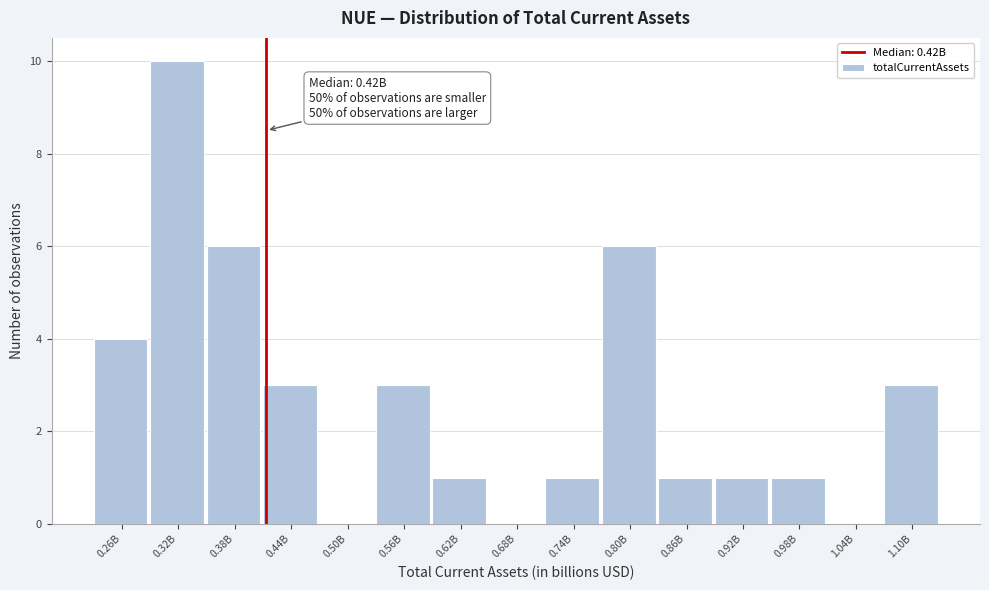

Reading left to right, list all the values displayed in this chart.

0.26B=4	0.32B=10	0.38B=6	0.44B=3	0.50B=0	0.56B=3	0.62B=1	0.68B=0	0.74B=1	0.80B=6	0.86B=1	0.92B=1	0.98B=1	1.04B=0	1.10B=3